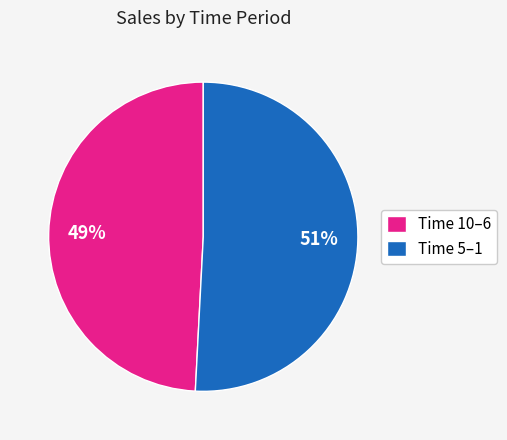

The Time 5–1 slice represents 51% of the pie. True or false?

True